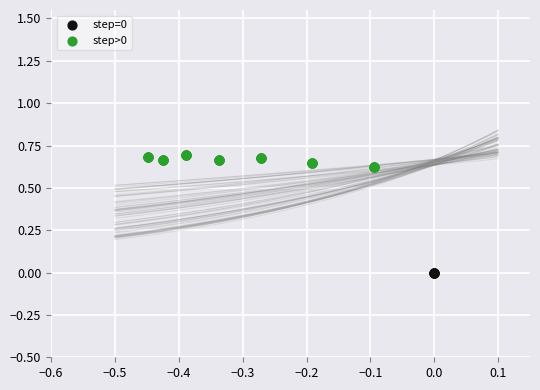

Which series contains the lowest Y value?

step=0